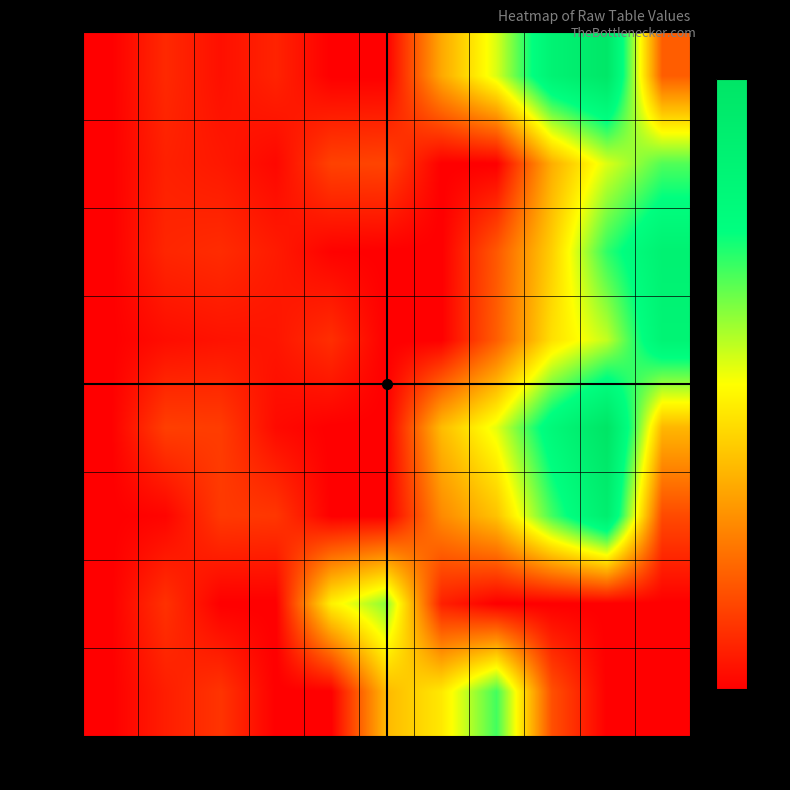

Reading left to right, extract all data points from this chart.

r1(n=3): c0=0.0	c1=15.0	c2=6.0	c3=13.0	c4=0.0	c5=0.0	c6=61.0	c7=99.0	c8=159.0	c9=180.2	c10=34.0
r2(n=5): c0=0.0	c1=12.0	c2=9.0	c3=3.0	c4=24.0	c5=25.0	c6=0.0	c7=0.0	c8=63.0	c9=98.5	c10=123.5
r3(n=4): c0=0.0	c1=14.0	c2=16.0	c3=10.0	c4=1.0	c5=0.0	c6=0.0	c7=32.0	c8=75.0	c9=129.7	c10=161.0
r4(n=4): c0=0.0	c1=5.0	c2=7.0	c3=8.0	c4=17.0	c5=0.0	c6=0.0	c7=34.0	c8=81.0	c9=103.2	c10=157.0
r5(n=3): c0=0.0	c1=23.0	c2=22.0	c3=4.0	c4=0.0	c5=0.0	c6=68.0	c7=97.0	c8=149.0	c9=184.0	c10=66.0
r6(n=3): c0=0.0	c1=2.0	c2=21.0	c3=20.0	c4=0.0	c5=0.0	c6=50.0	c7=70.4	c8=126.0	c9=167.6	c10=27.0
r7(n=1): c0=0.0	c1=18.0	c2=0.0	c3=0.0	c4=87.0	c5=112.8	c6=12.0	c7=0.0	c8=0.0	c9=0.0	c10=0.0
r8(n=2): c0=0.0	c1=11.0	c2=19.0	c3=0.0	c4=0.0	c5=67.0	c6=84.1	c7=126.1	c8=29.0	c9=0.0	c10=0.0